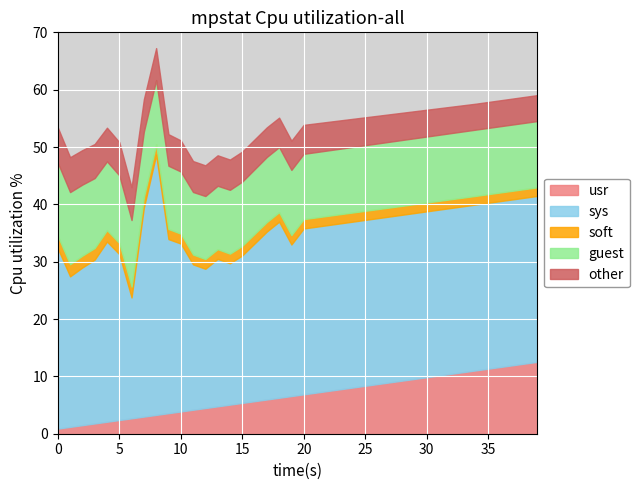

What is the maximum value for usr?

12.5